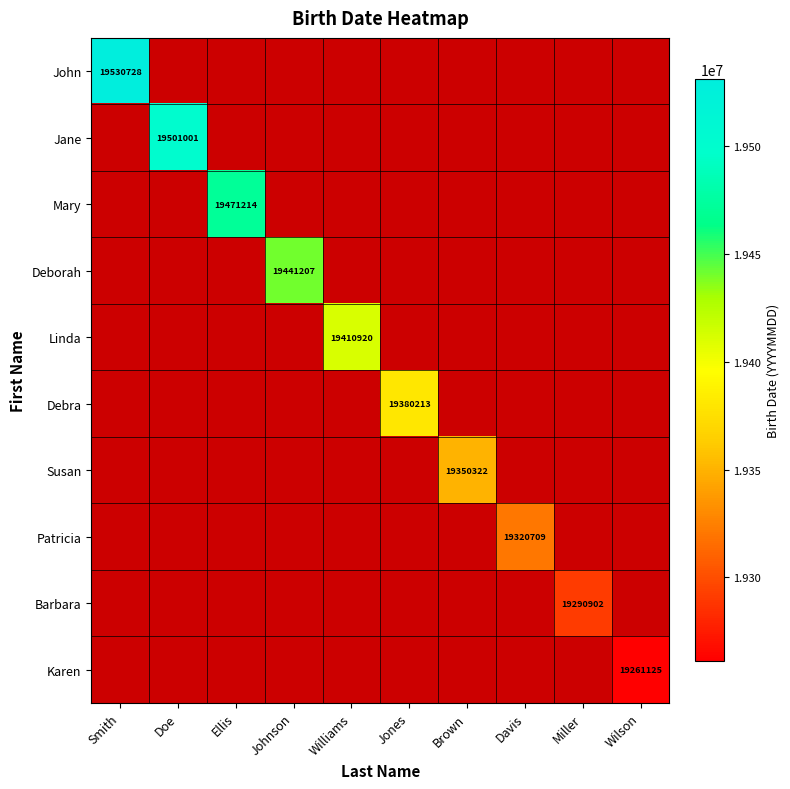

Which series has the largest range (max minus min)?

John